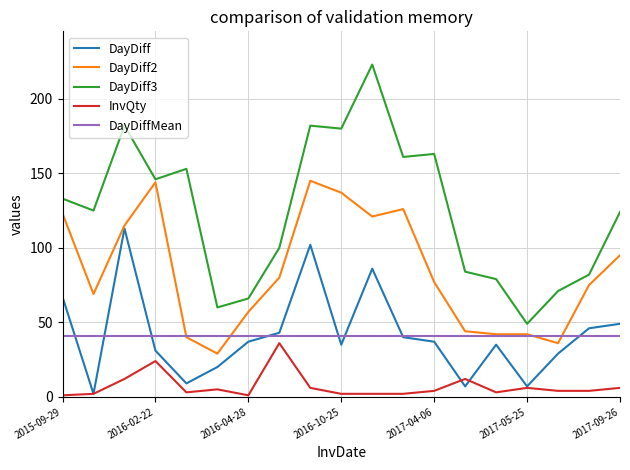

What is the maximum value for DayDiffMean?

41